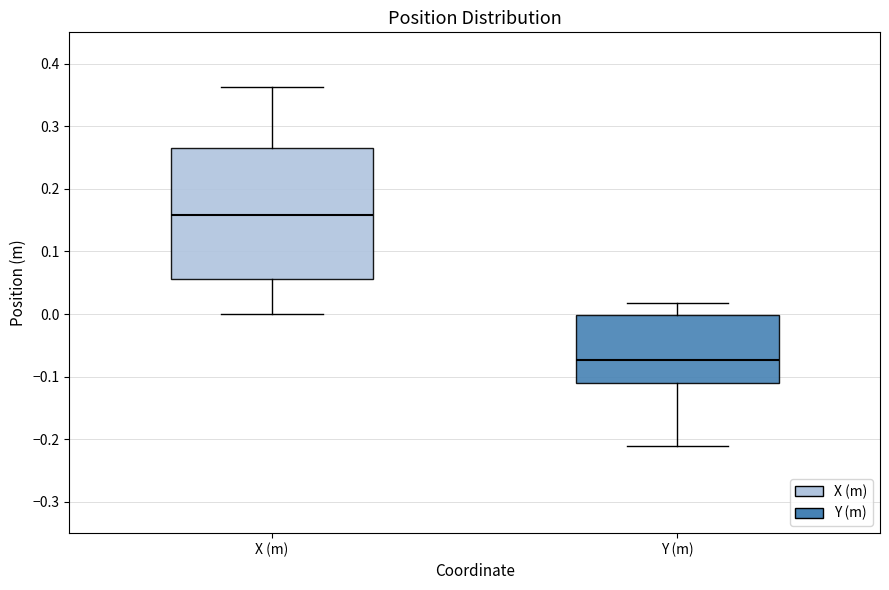

Reading left to right, read every box against the y-axis: the position of its median line, the range the box covers, and the ends of its whiskers. The values are not printed on the chart, so give them approximately, as read against the axis.

X (m): median 0.16, box 0.06 to 0.27, whiskers 0.00 to 0.36
Y (m): median -0.07, box -0.11 to 0.00, whiskers -0.21 to 0.02